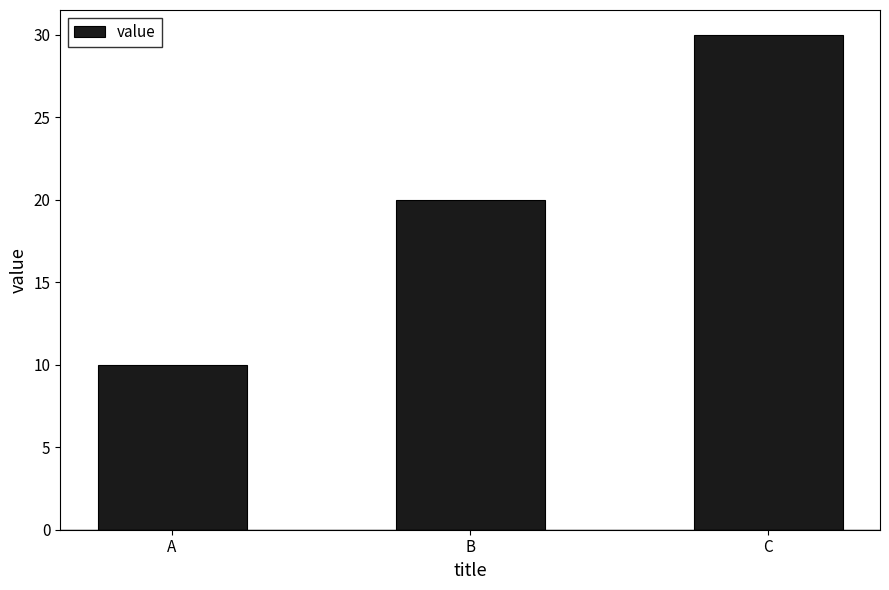

Approximately how many times larger is the value at A compared to C?

0.3